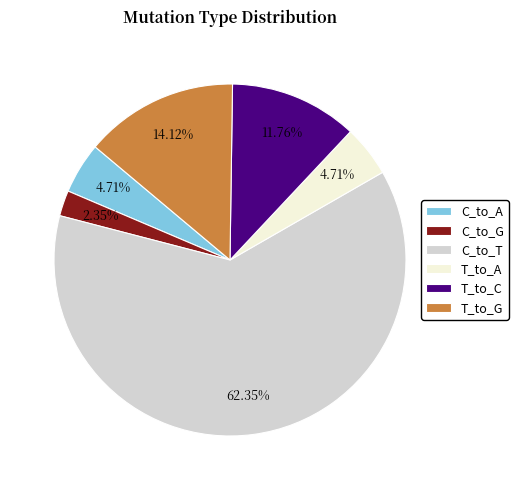

Which slice represents more than half of the pie?

C_to_T